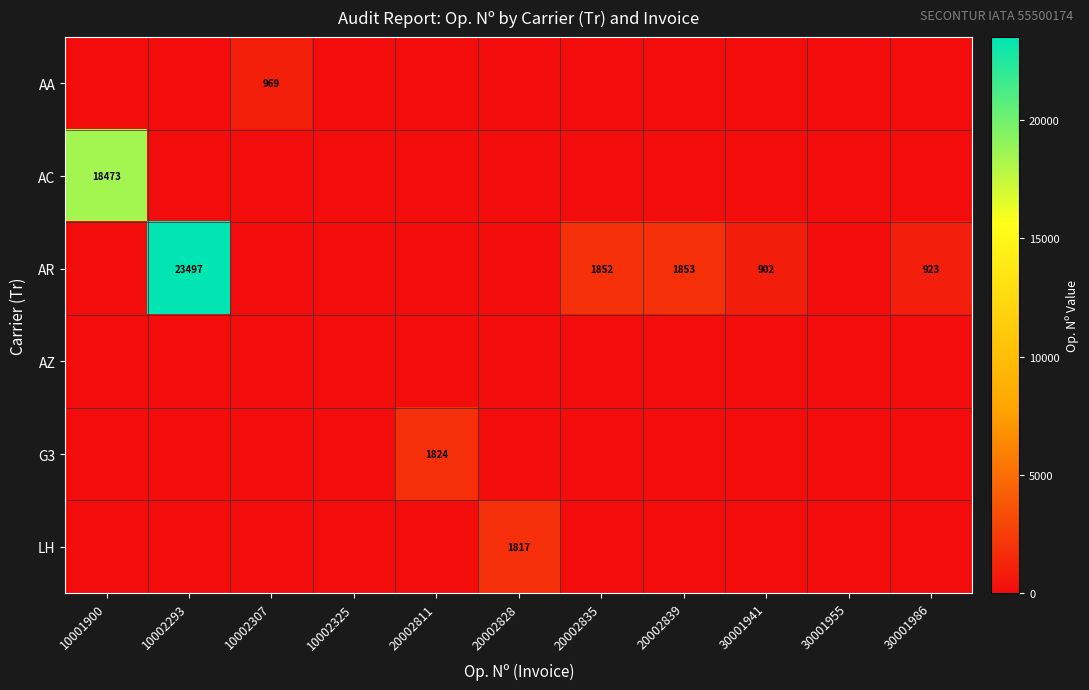

The value of AR at 10002293 is 35169. True or false?

False